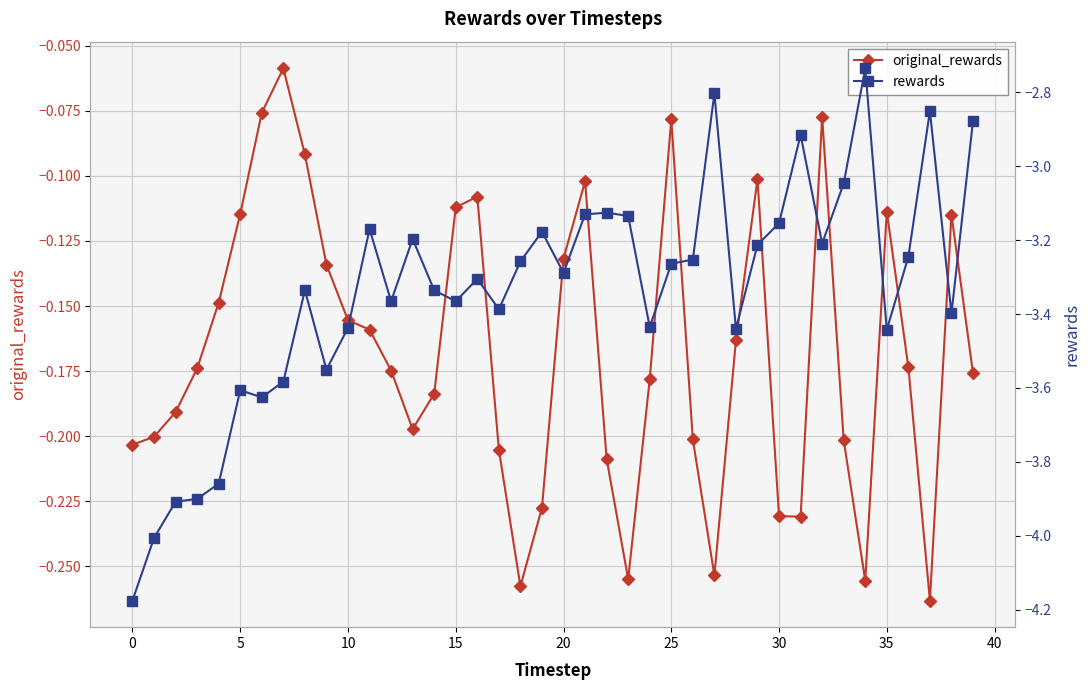

At which category is the sum across all series the highest?

34